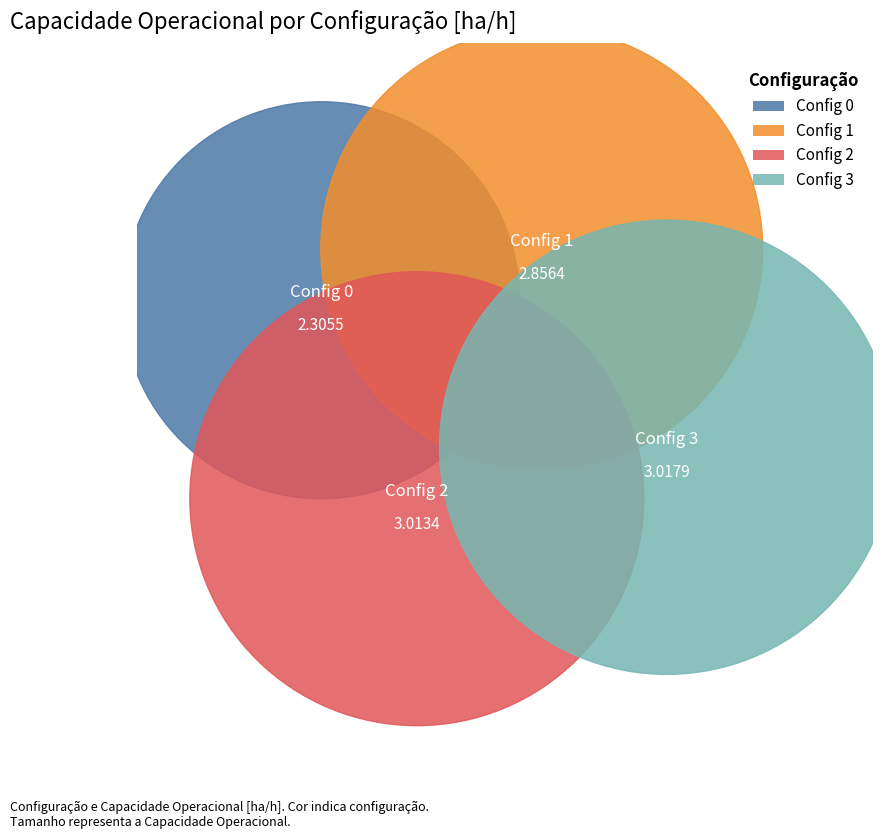

Is it true that 3 is 35% of the pie?

False